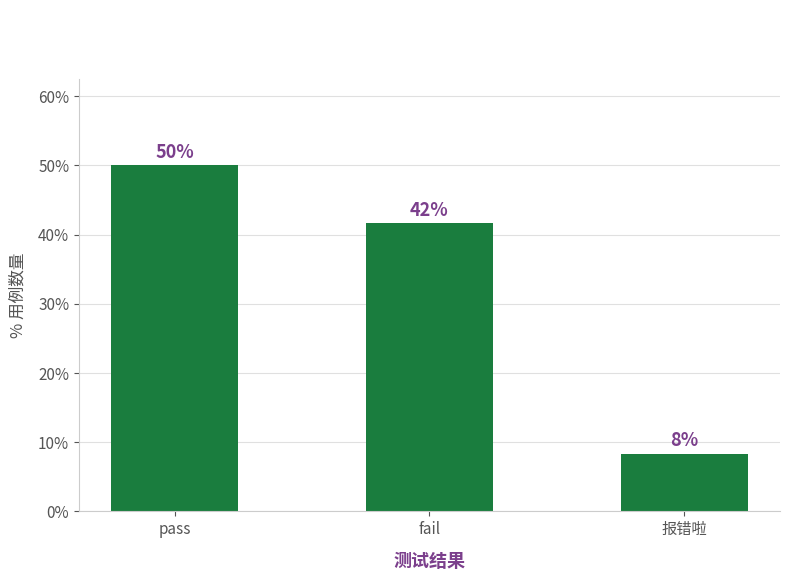

Does the chart contain any negative values?

No